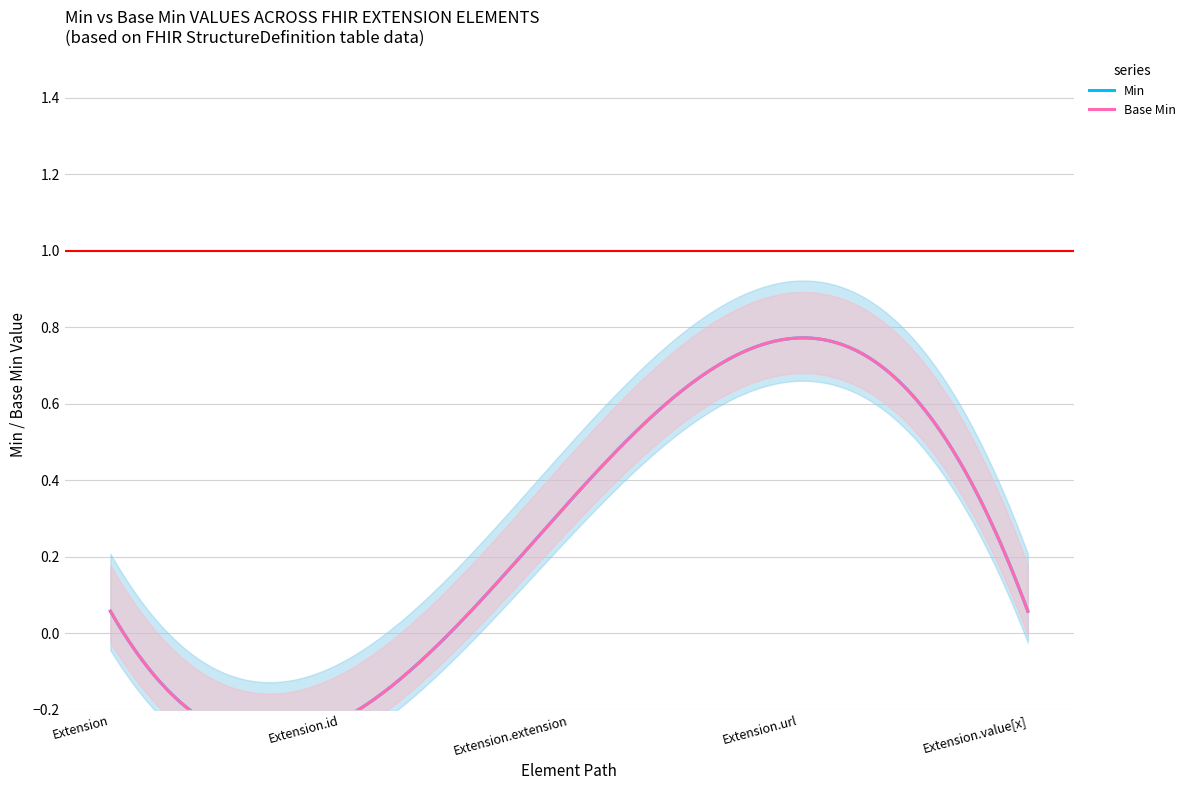

Between Extension and Extension.url, which series saw the biggest shift?

Min